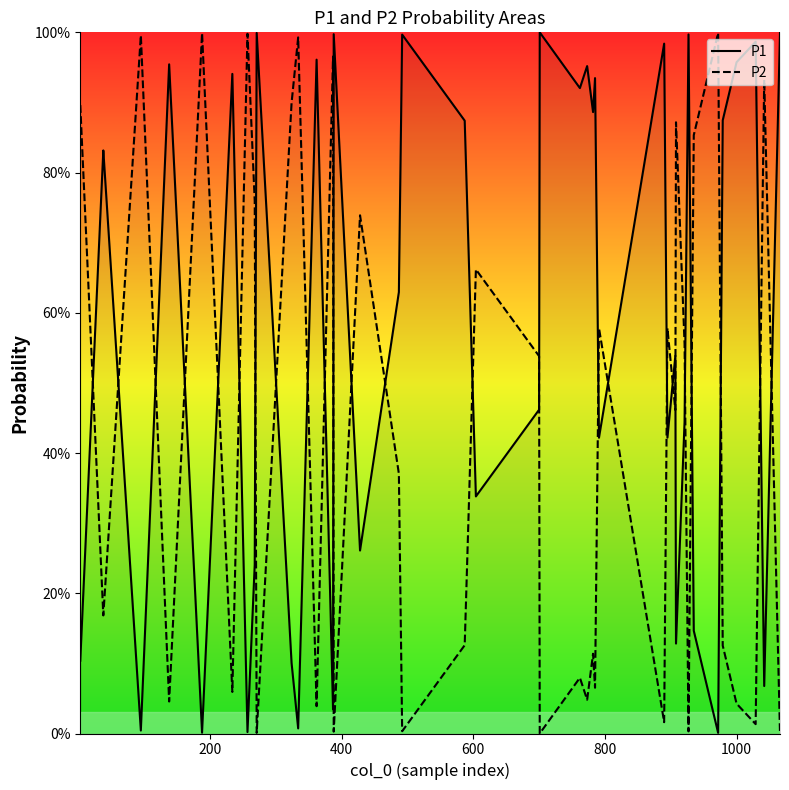

Which series ends up on top after the final intersection of P1 and P2?

P1